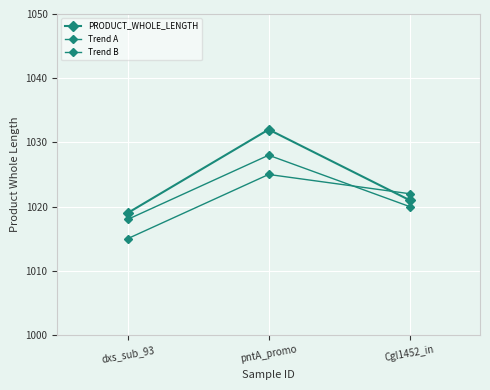

Reading left to right, transcribe all the data shown in this chart.

PRODUCT_WHOLE_LENGTH: dxs_sub_93=1019	pntA_promo=1032	Cgl1452_in=1021
Trend A: dxs_sub_93=1015	pntA_promo=1025	Cgl1452_in=1022
Trend B: dxs_sub_93=1018	pntA_promo=1028	Cgl1452_in=1020